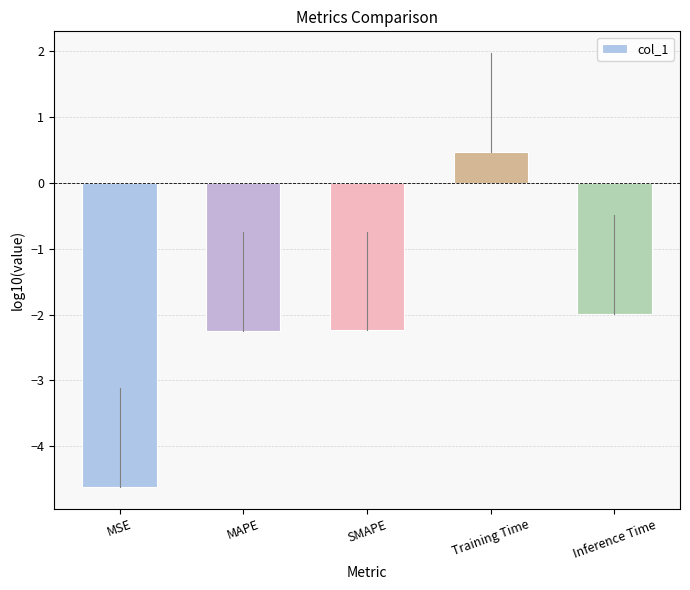

Reading right to left, list all the values displayed in this chart.

Inference Time=-2.0	Training Time=0.5	SMAPE=-2.2	MAPE=-2.2	MSE=-4.6